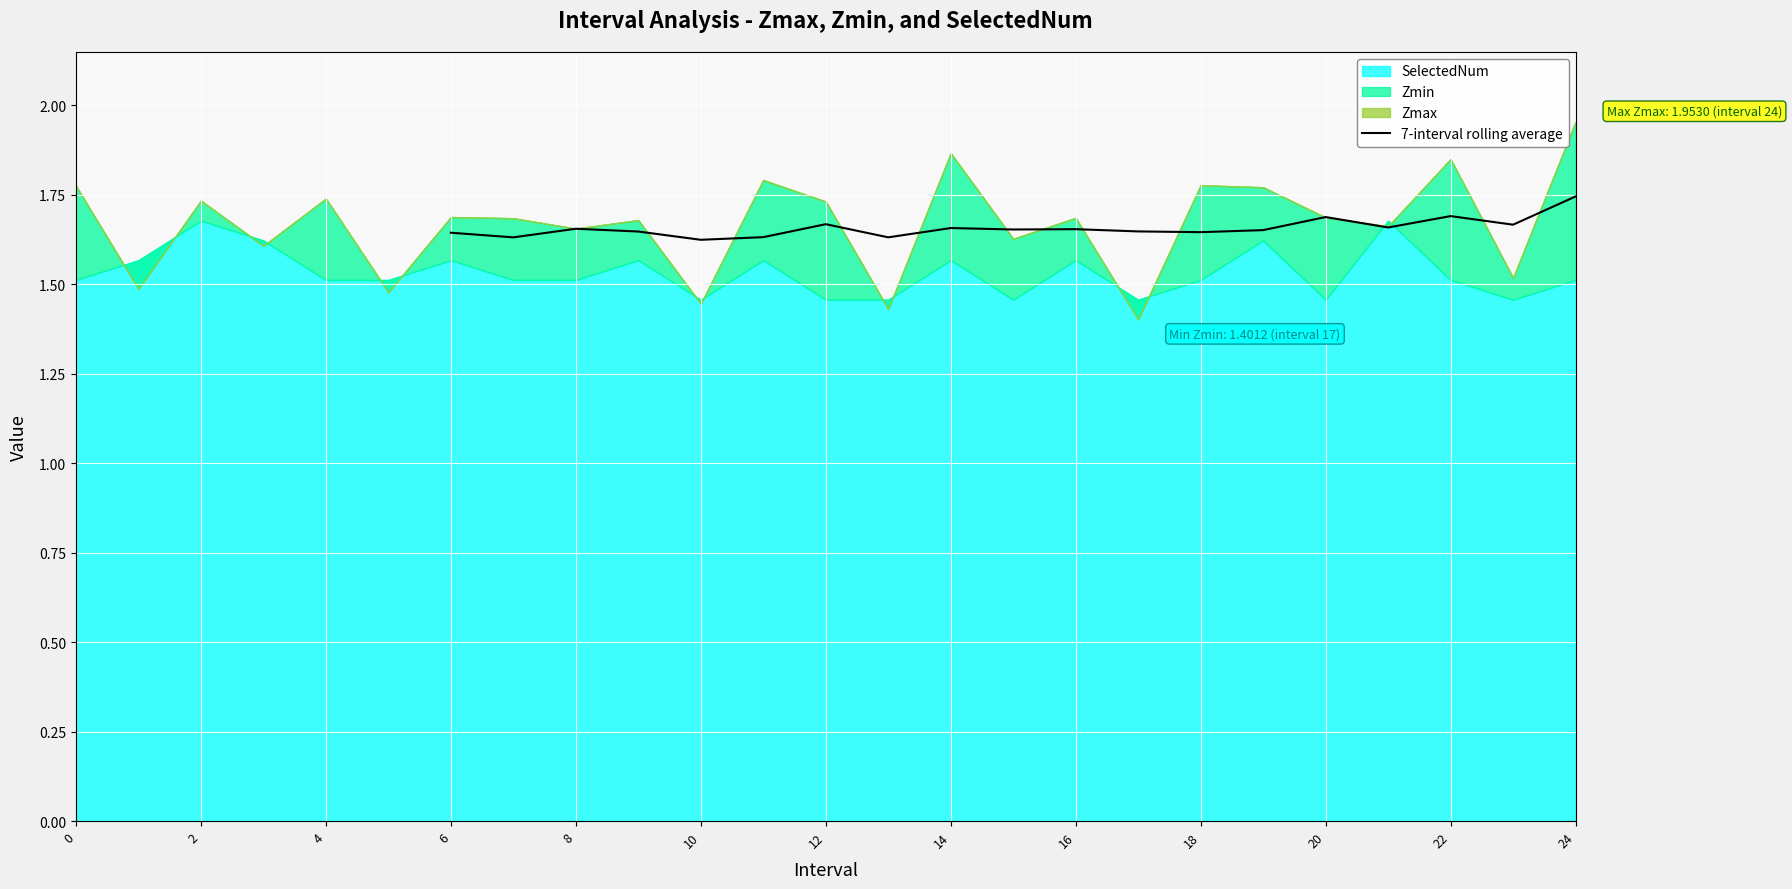

The 7-interval rolling average series shows 2.5 at 16. True or false?

False